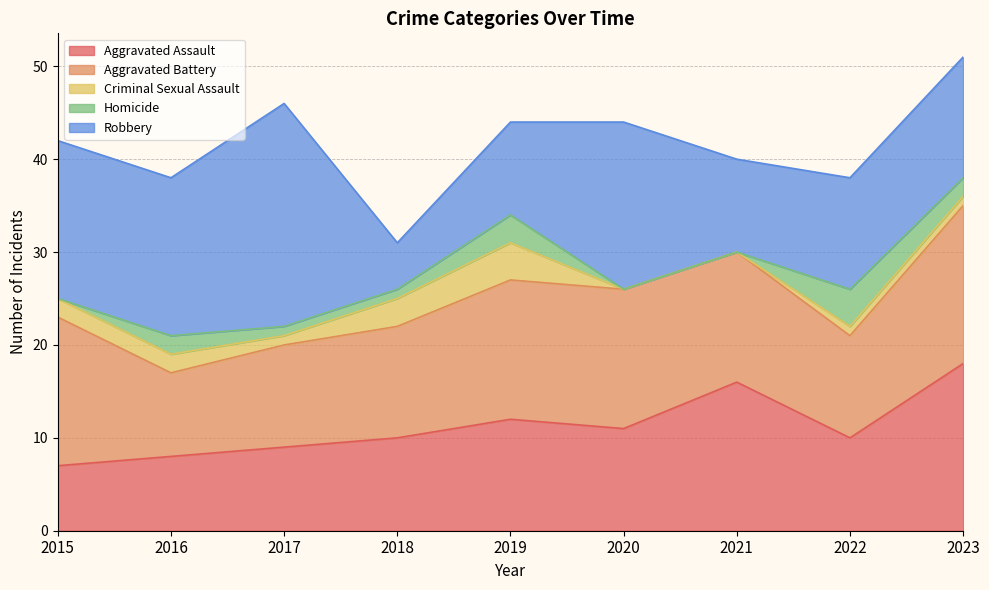

Which series changed the most between 2016 and 2022?

Robbery